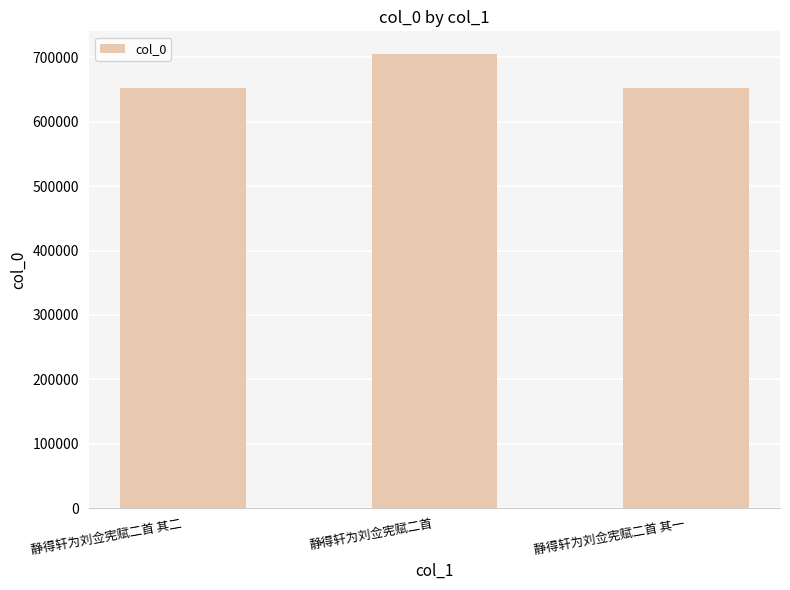

What is the label of the 3rd bar from the right?

静得轩为刘佥宪赋二首 其二